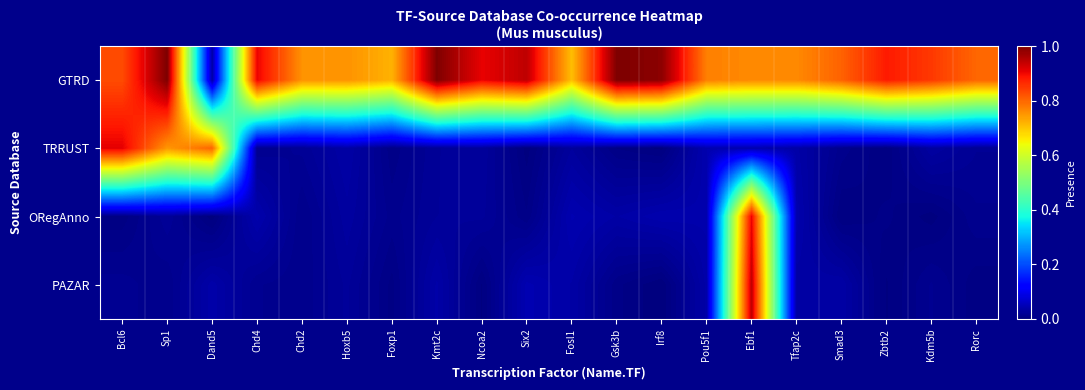

At which category does the chart reach its minimum across all series?

Irf8